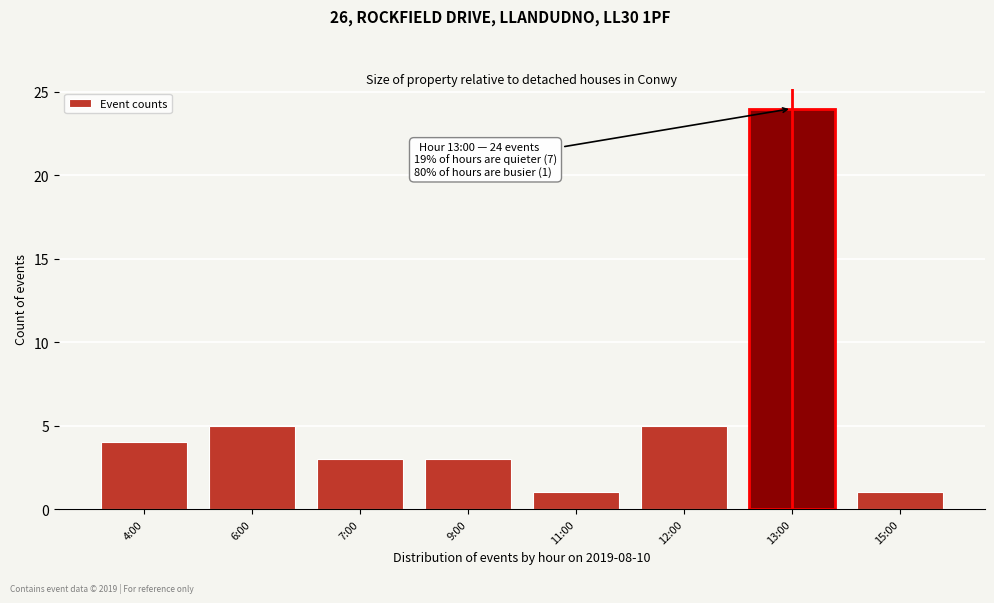

Reading left to right, list all the values displayed in this chart.

4:00=4	6:00=5	7:00=3	9:00=3	11:00=1	12:00=5	13:00=24	15:00=1